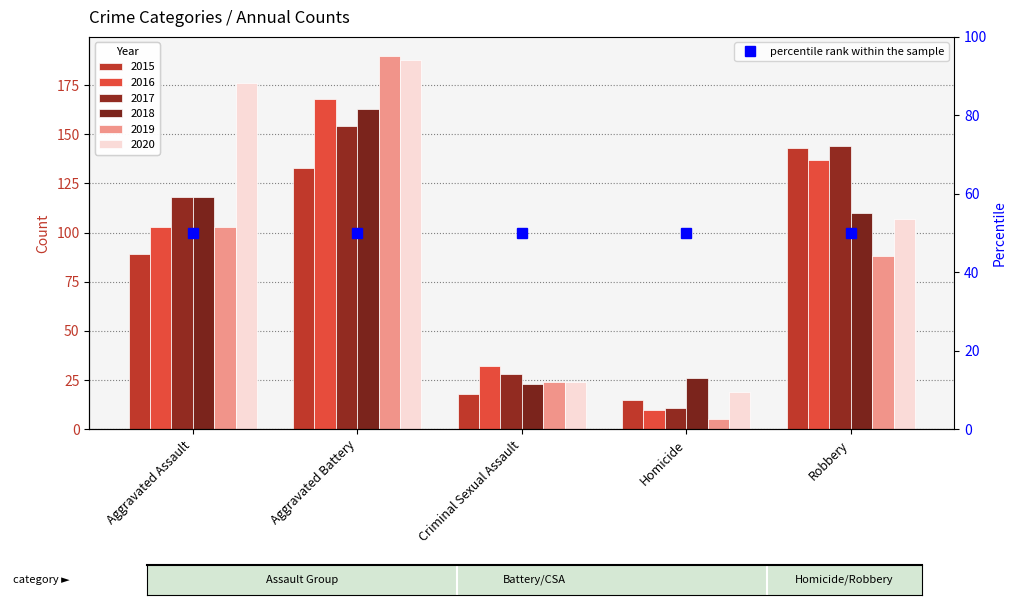

Reading left to right, list all the values displayed in this chart.

2015: 89	133	18	15	143
2016: 103	168	32	10	137
2017: 118	154	28	11	144
2018: 118	163	23	26	110
2019: 103	190	24	5	88
2020: 176	188	24	19	107